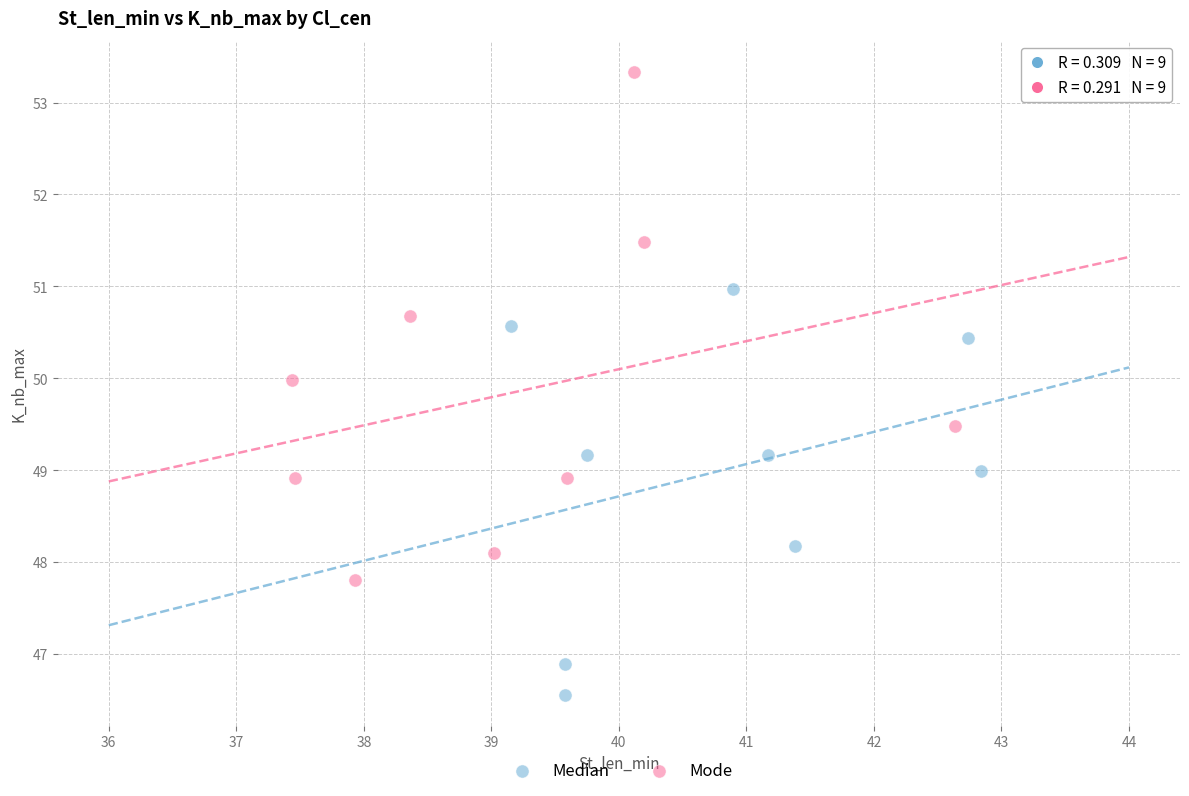

Which series contains the highest Y value?

Mode